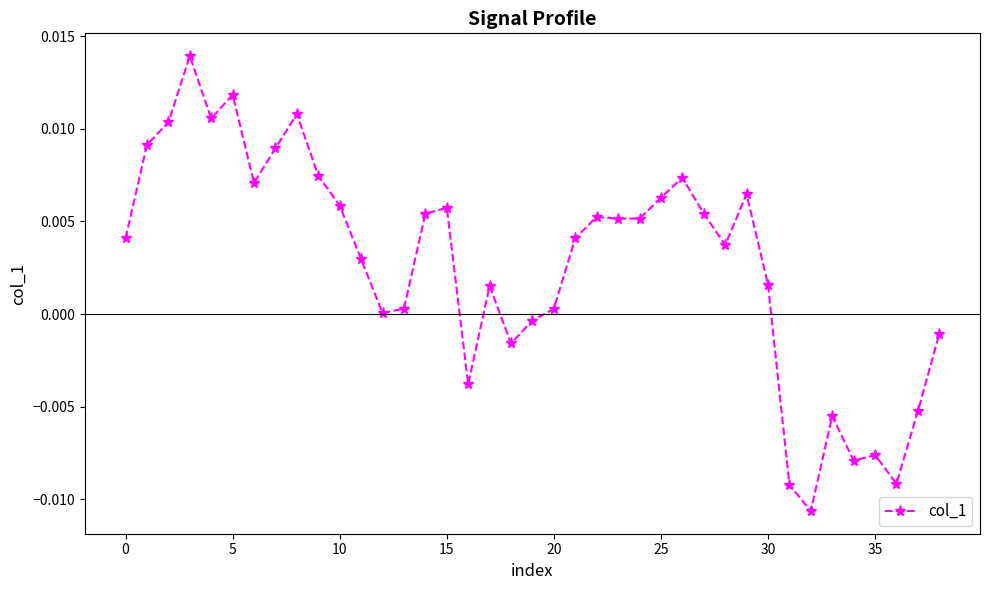

At which label is the value closest to 0?

12